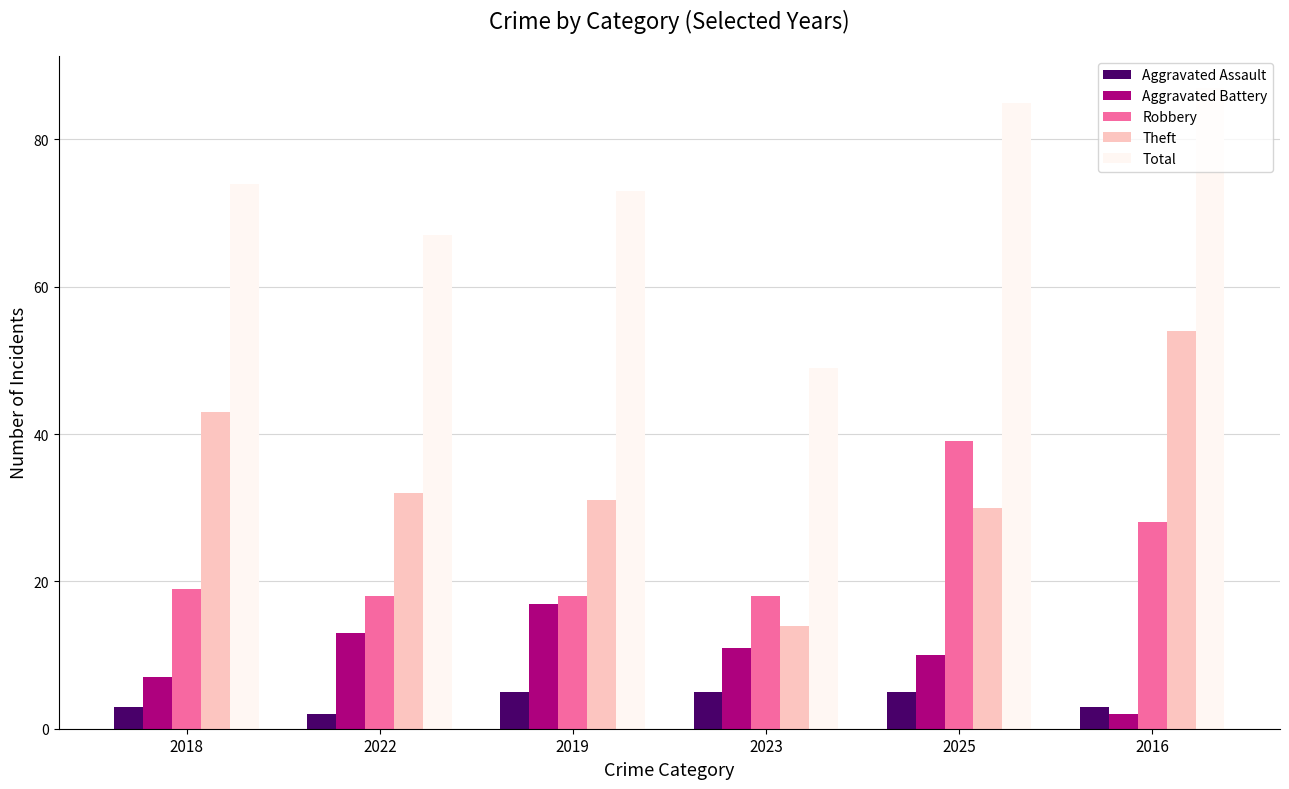

At 2023, list the series in order from smallest to largest.

Aggravated Assault, Aggravated Battery, Theft, Robbery, Total